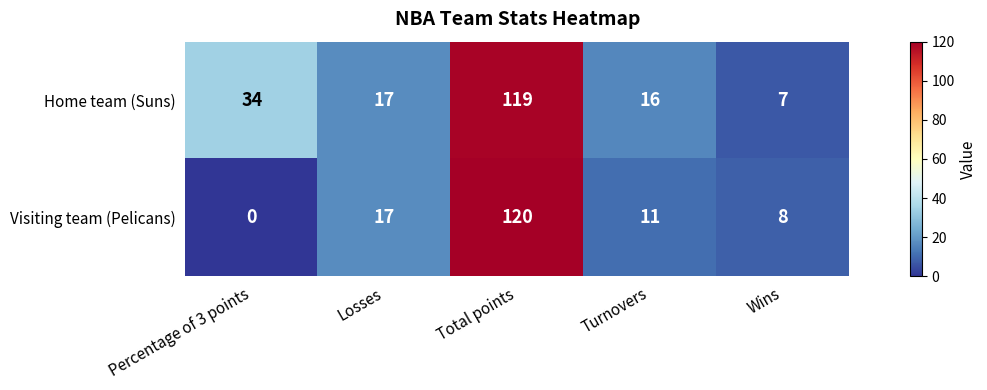

At which category does the chart reach its minimum across all series?

Percentage of 3 points